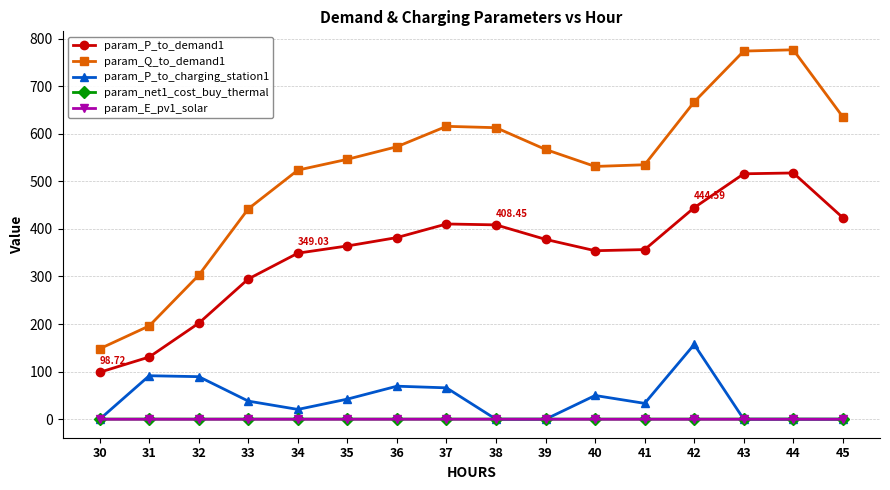

What is the total value across all series at 45?

1059.1